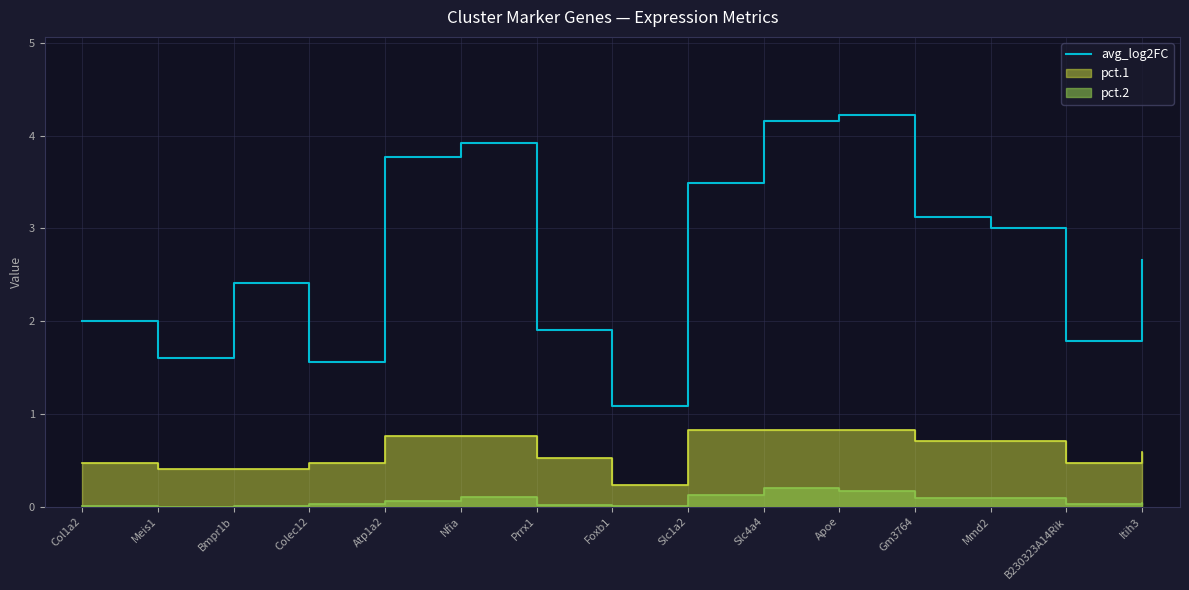

What is the label of the 14th point from the right?

Meis1